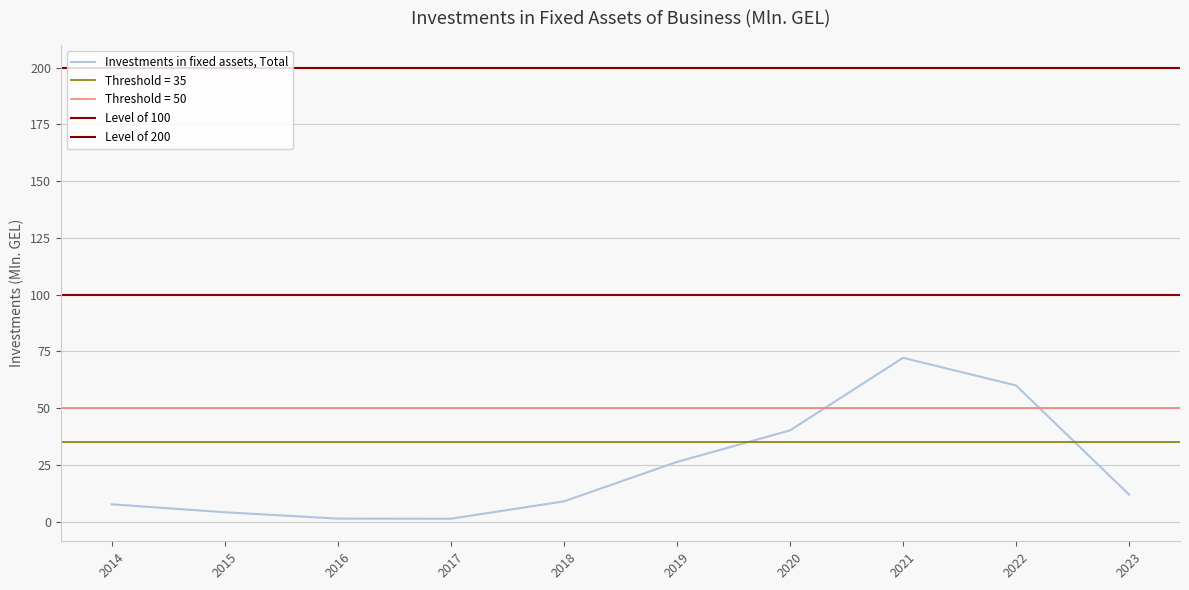

Which category has the lowest value across all series?

2017